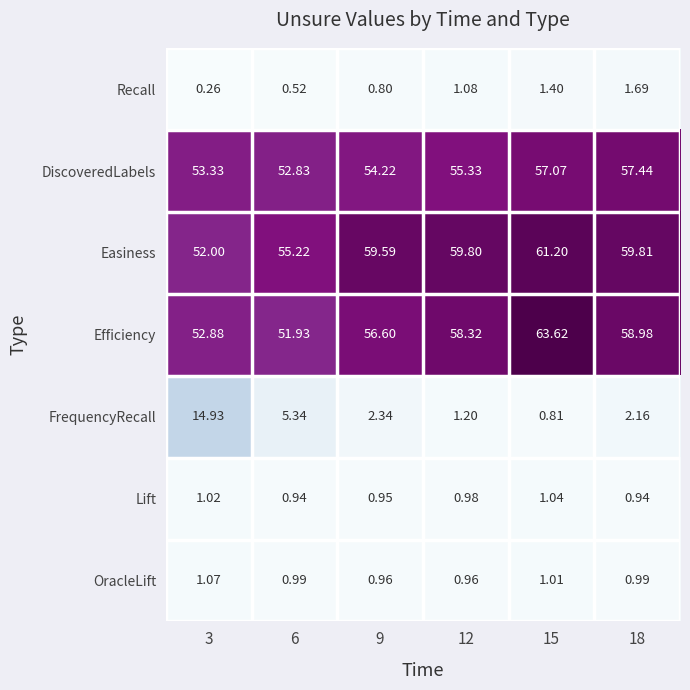

At 9, list the series in order from largest to smallest.

Easiness, Efficiency, DiscoveredLabels, FrequencyRecall, OracleLift, Lift, Recall